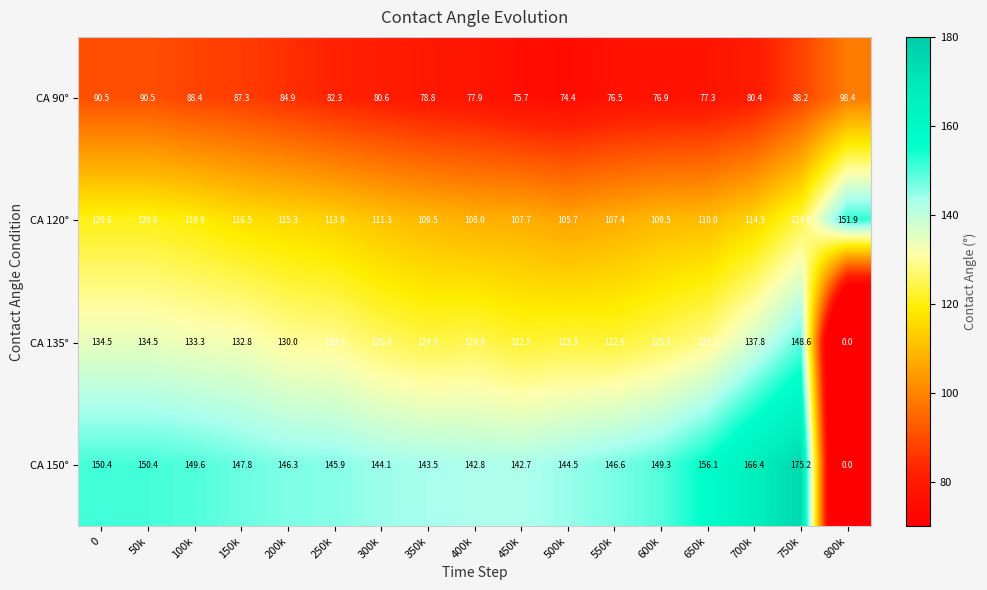

Which category has the highest value across all series?

750k